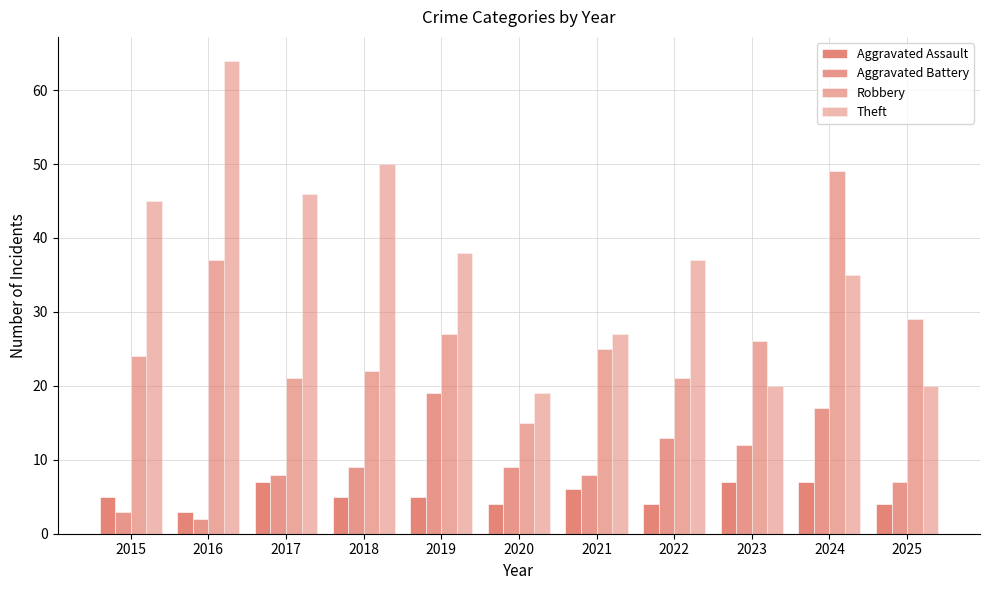

How many categories are shown in the chart?

11